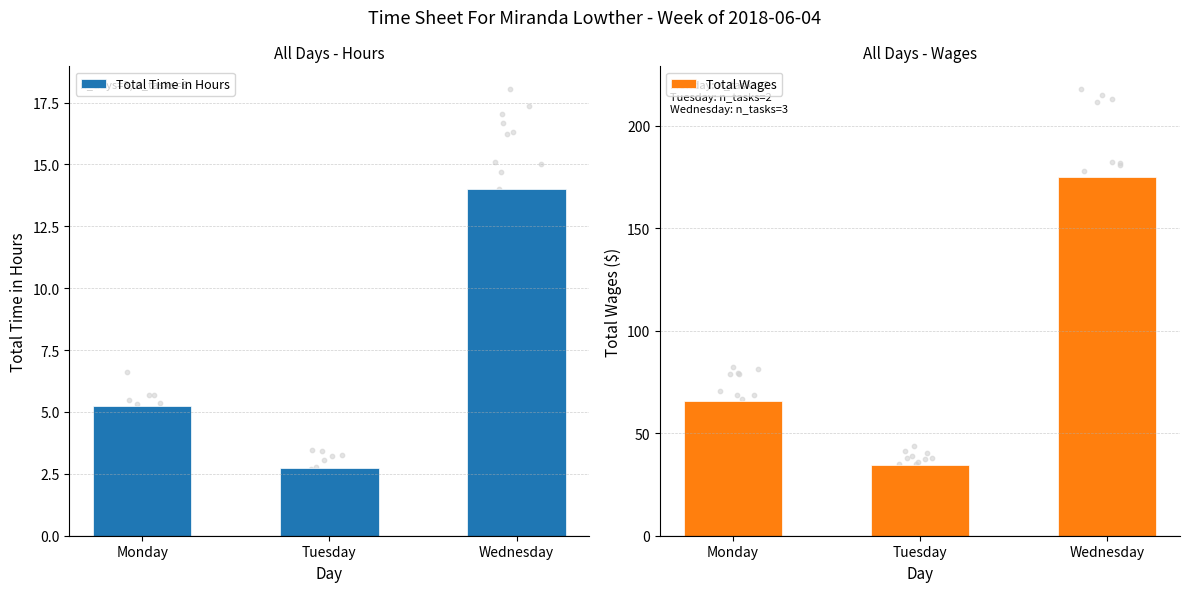

What is the total value across all series at Wednesday?

189.0